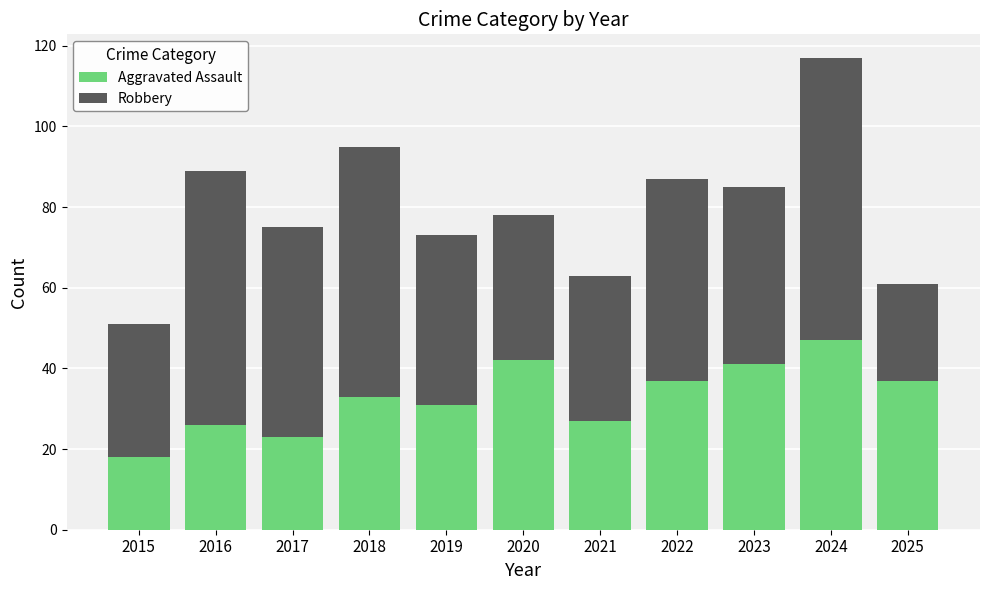

Is it true that Aggravated Assault equals 42 at 2020?

True